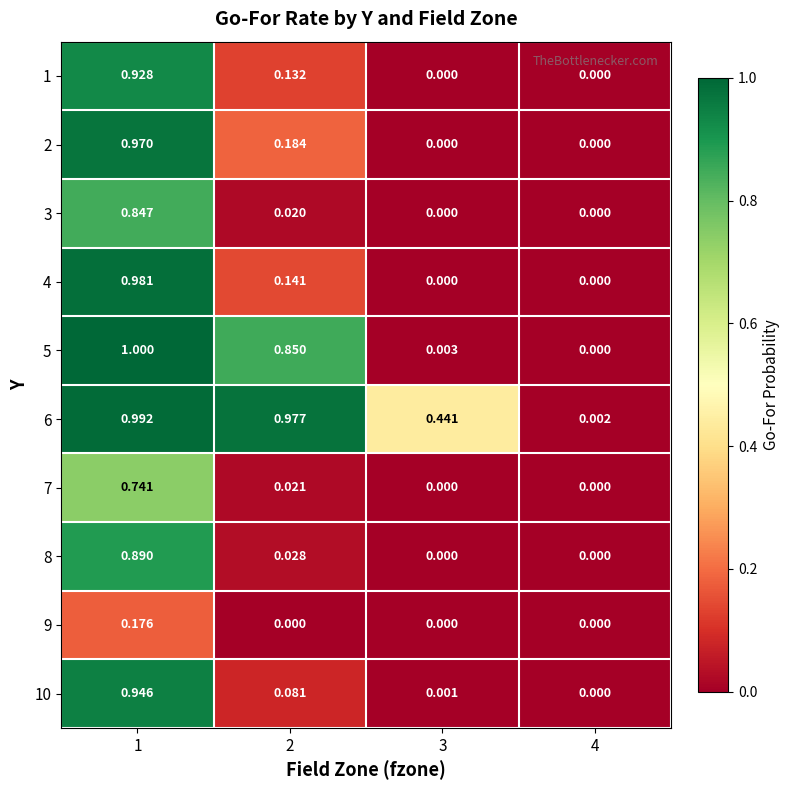

Is the value of 4 at 2 greater than the value of 9 at 3?

Yes